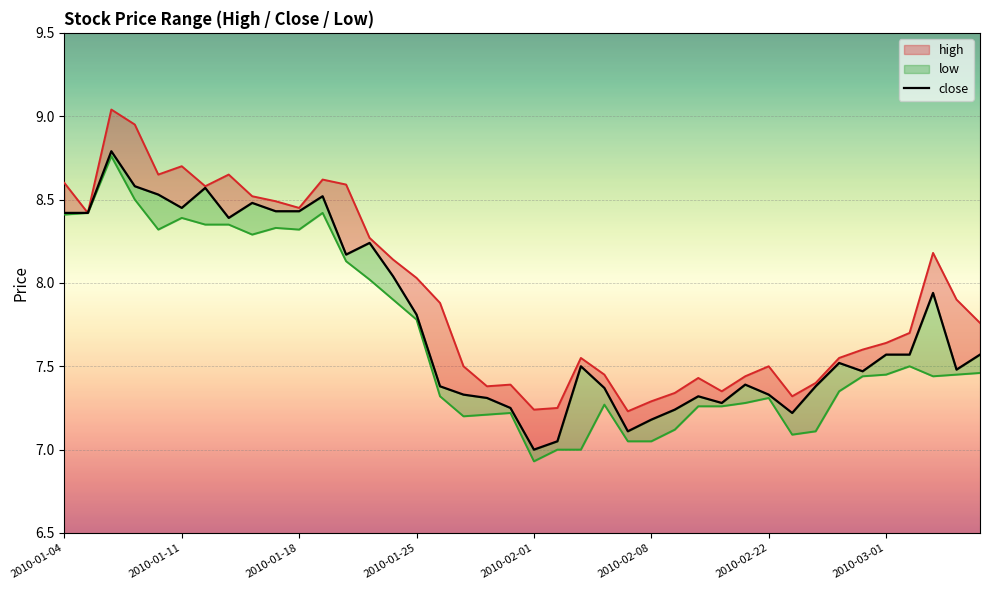

What is the value of the 5th point from the left?

8.5